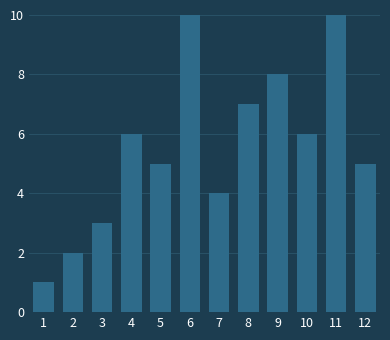

Reading left to right, transcribe all the data shown in this chart.

1=1	2=2	3=3	4=6	5=5	6=10	7=4	8=7	9=8	10=6	11=10	12=5